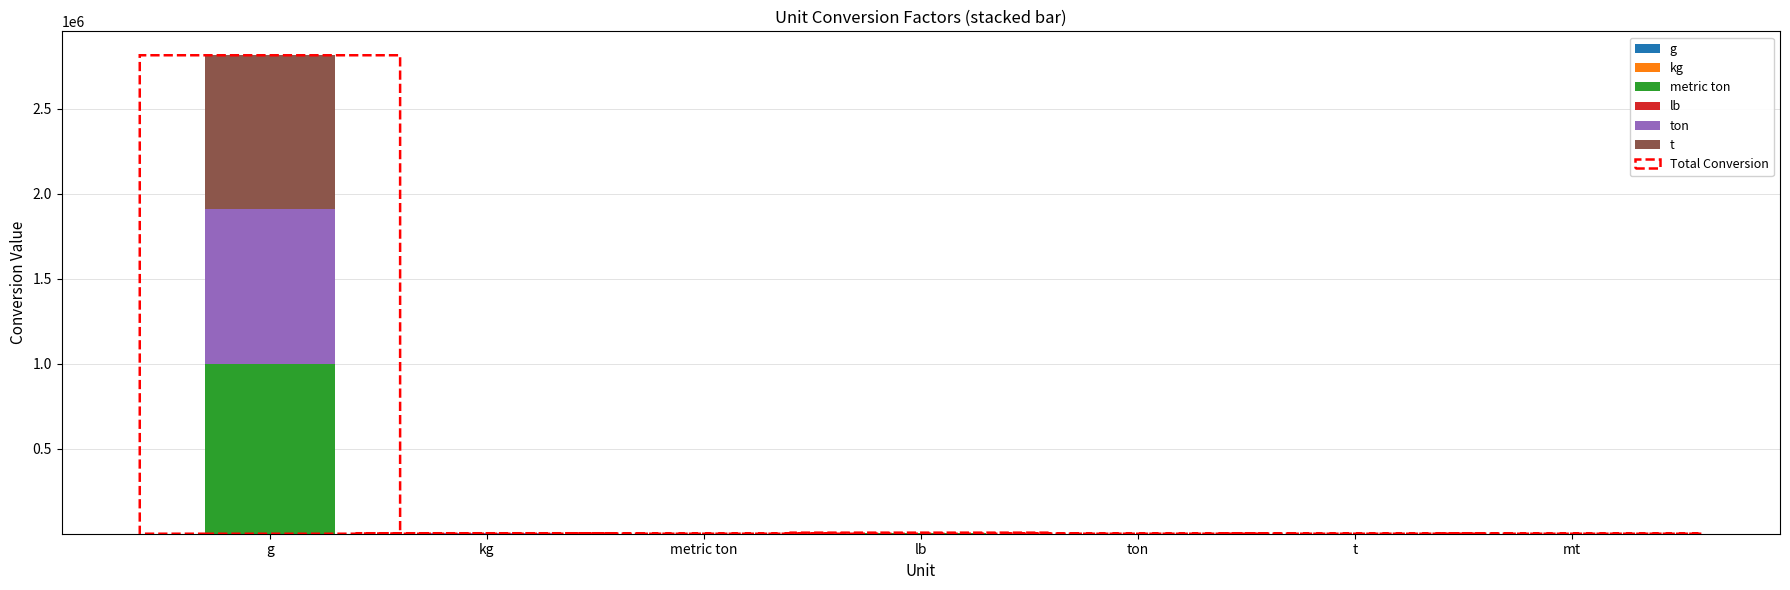

Does the chart contain stacked bars?

Yes